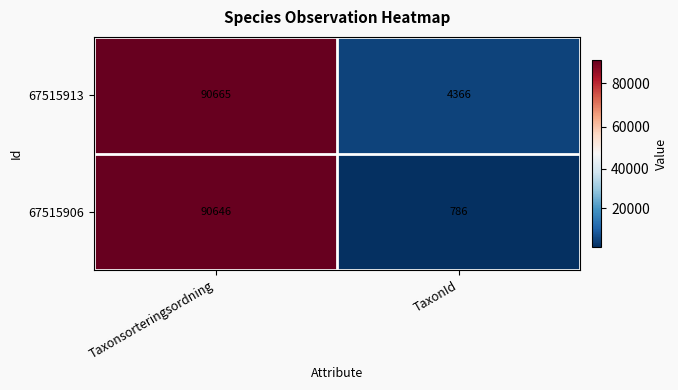

The 67515913 series shows 56066 at Taxonsorteringsordning. True or false?

False